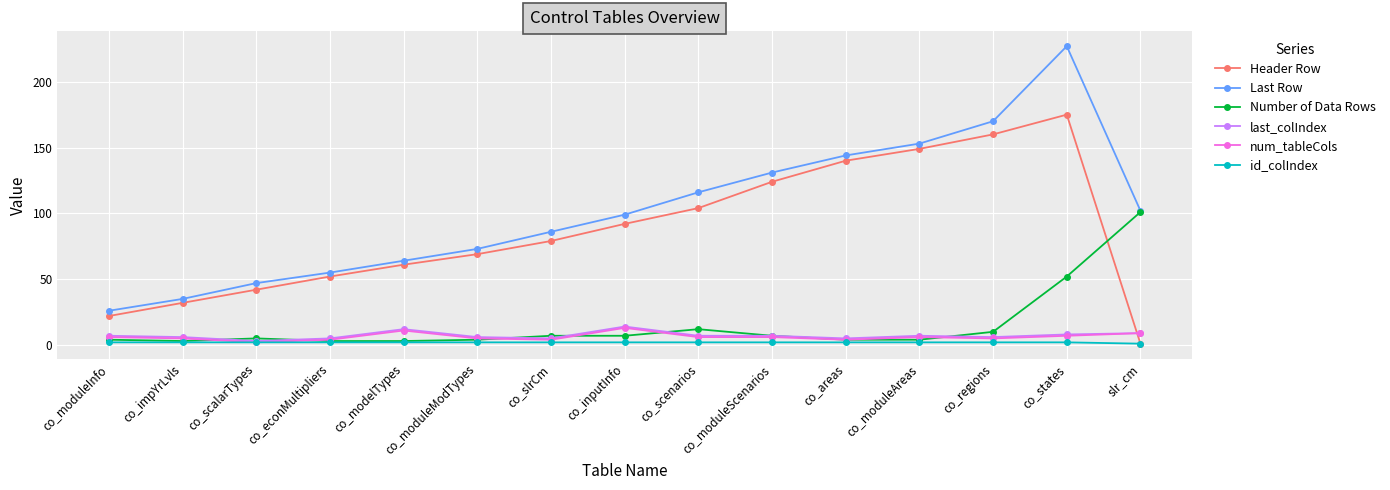

What is the minimum value shown in the chart?

1